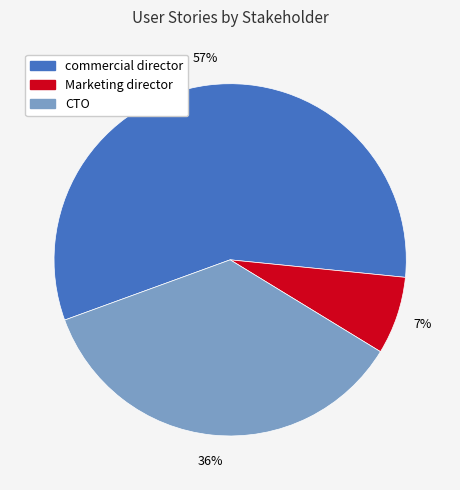

Is the sum of Marketing director and CTO greater than half?

No